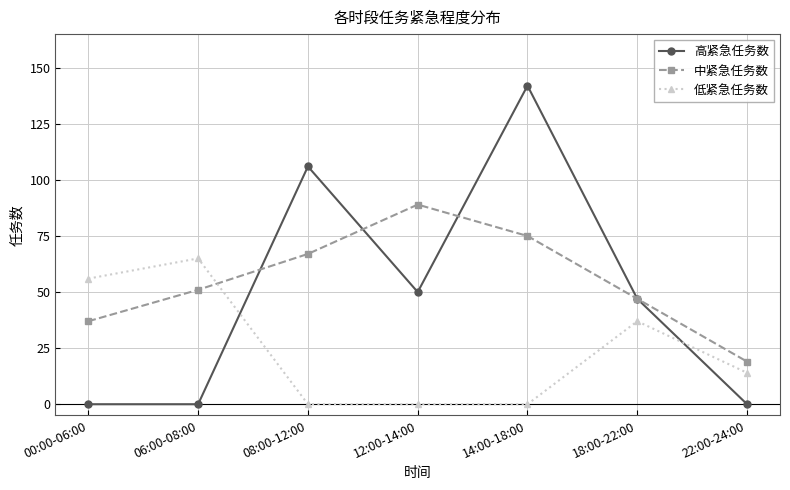

How many series are shown in this chart?

3